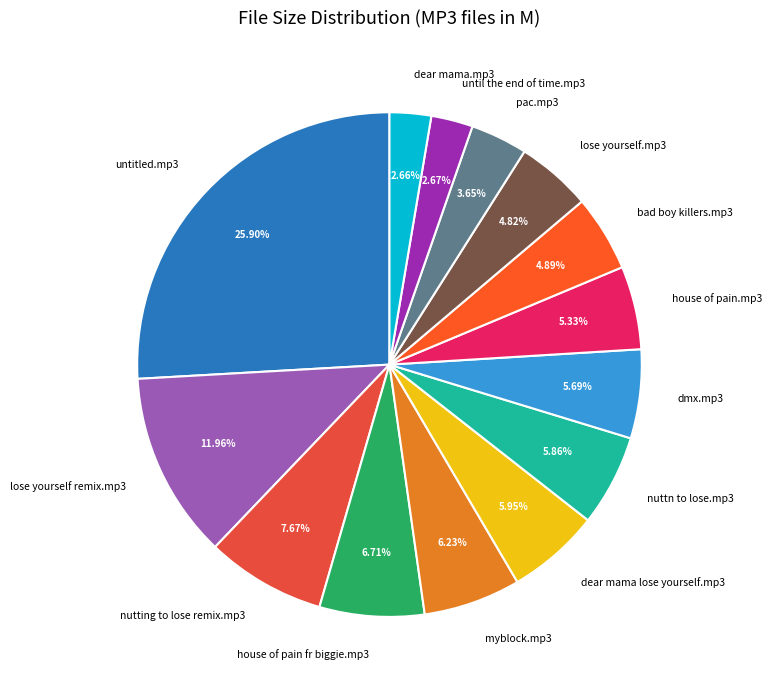

How many slices are in this pie chart?

14